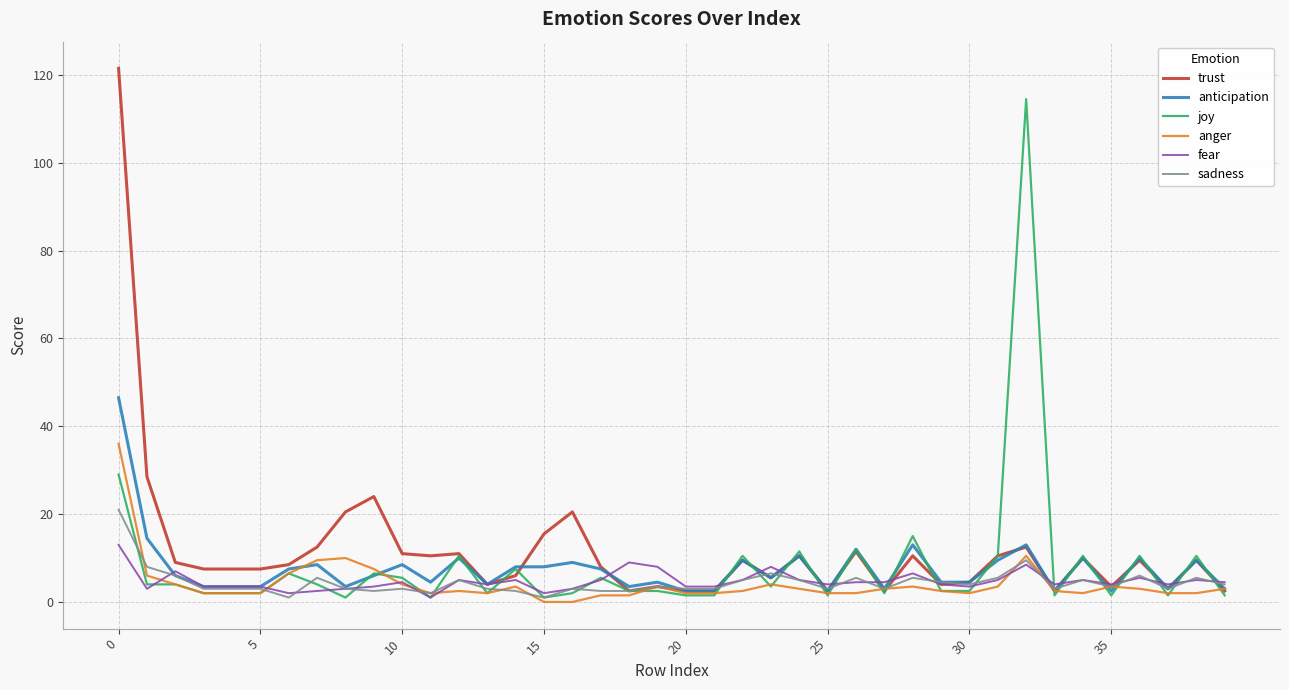

Count the number of data series in this chart.

6